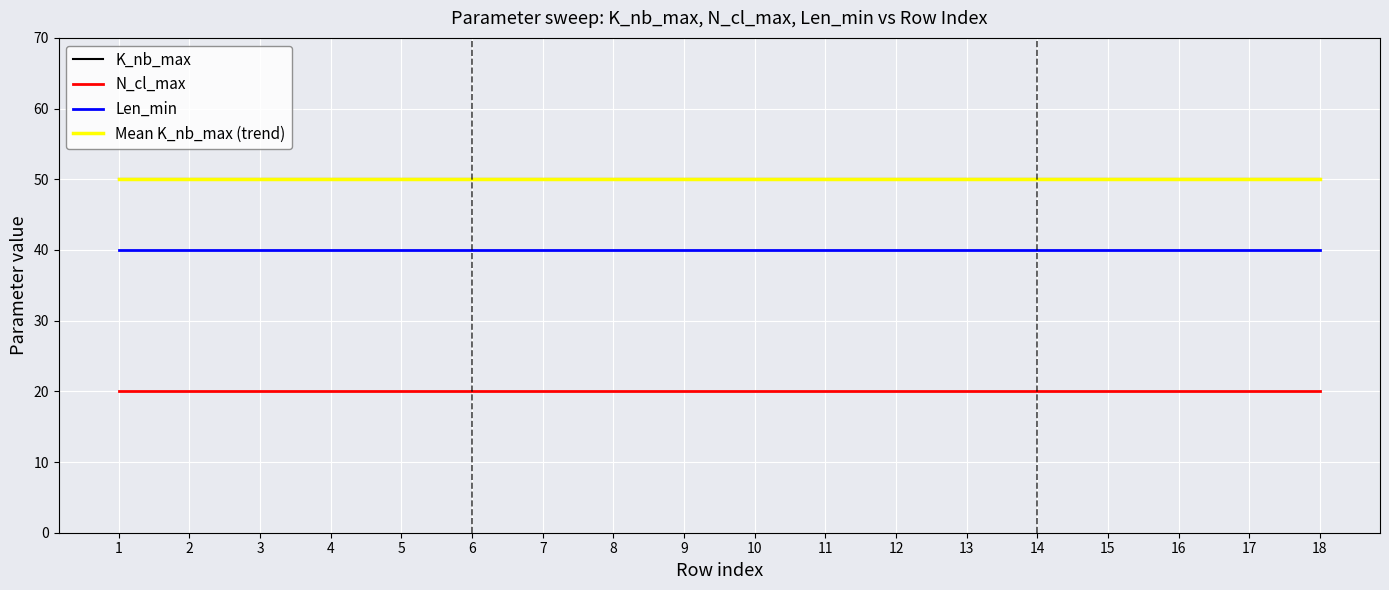

What is the sum of the Len_min values at 2 and 3?

80